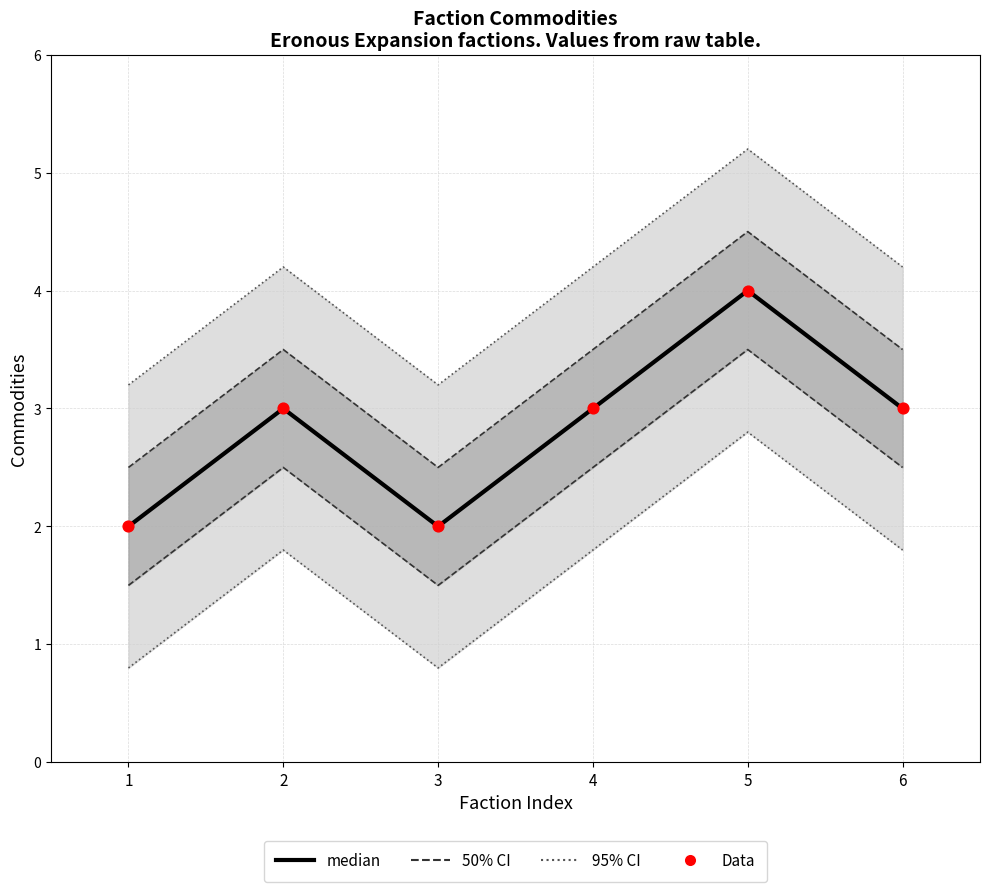

Which series has the widest spread of Y values?

95% CI